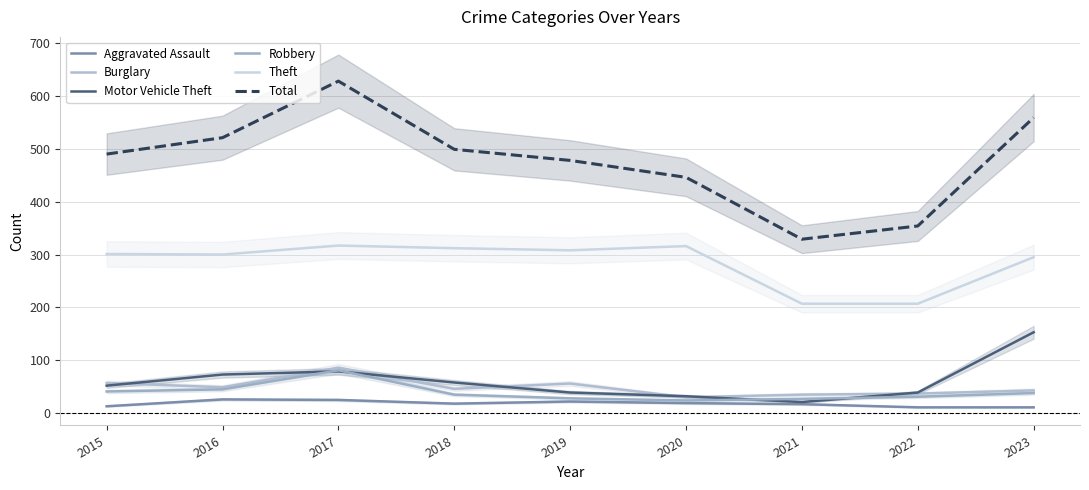

Reading left to right, transcribe all the data shown in this chart.

Aggravated Assault: 13	26	25	18	22	19	17	11	11
Burglary: 57	49	86	46	56	30	35	37	43
Motor Vehicle Theft: 52	73	79	58	39	32	21	39	153
Robbery: 41	45	81	35	28	24	27	31	38
Theft: 301	300	317	312	308	316	207	207	295
Total: 490	521	628	499	478	446	329	354	559